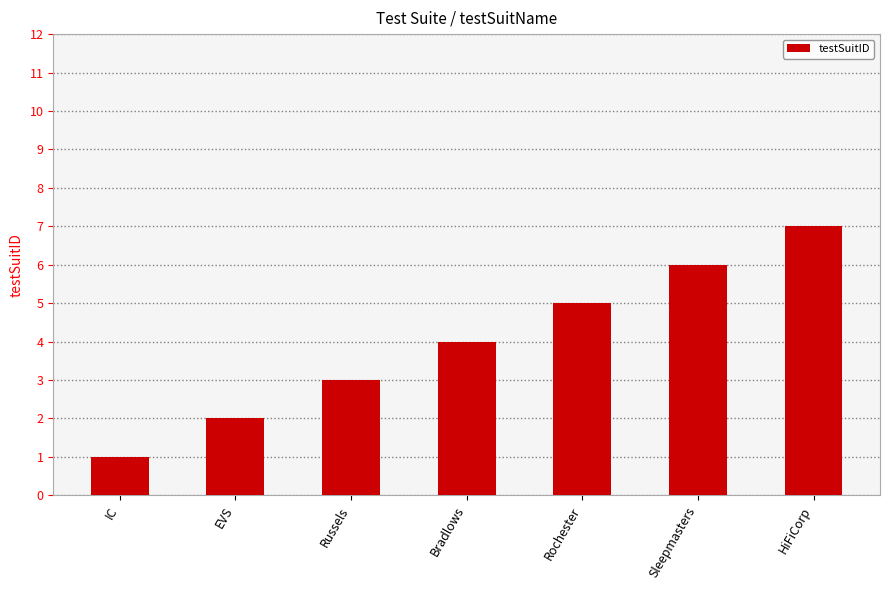

List the labels in order of value, smallest first.

IC, EVS, Russels, Bradlows, Rochester, Sleepmasters, HiFiCorp